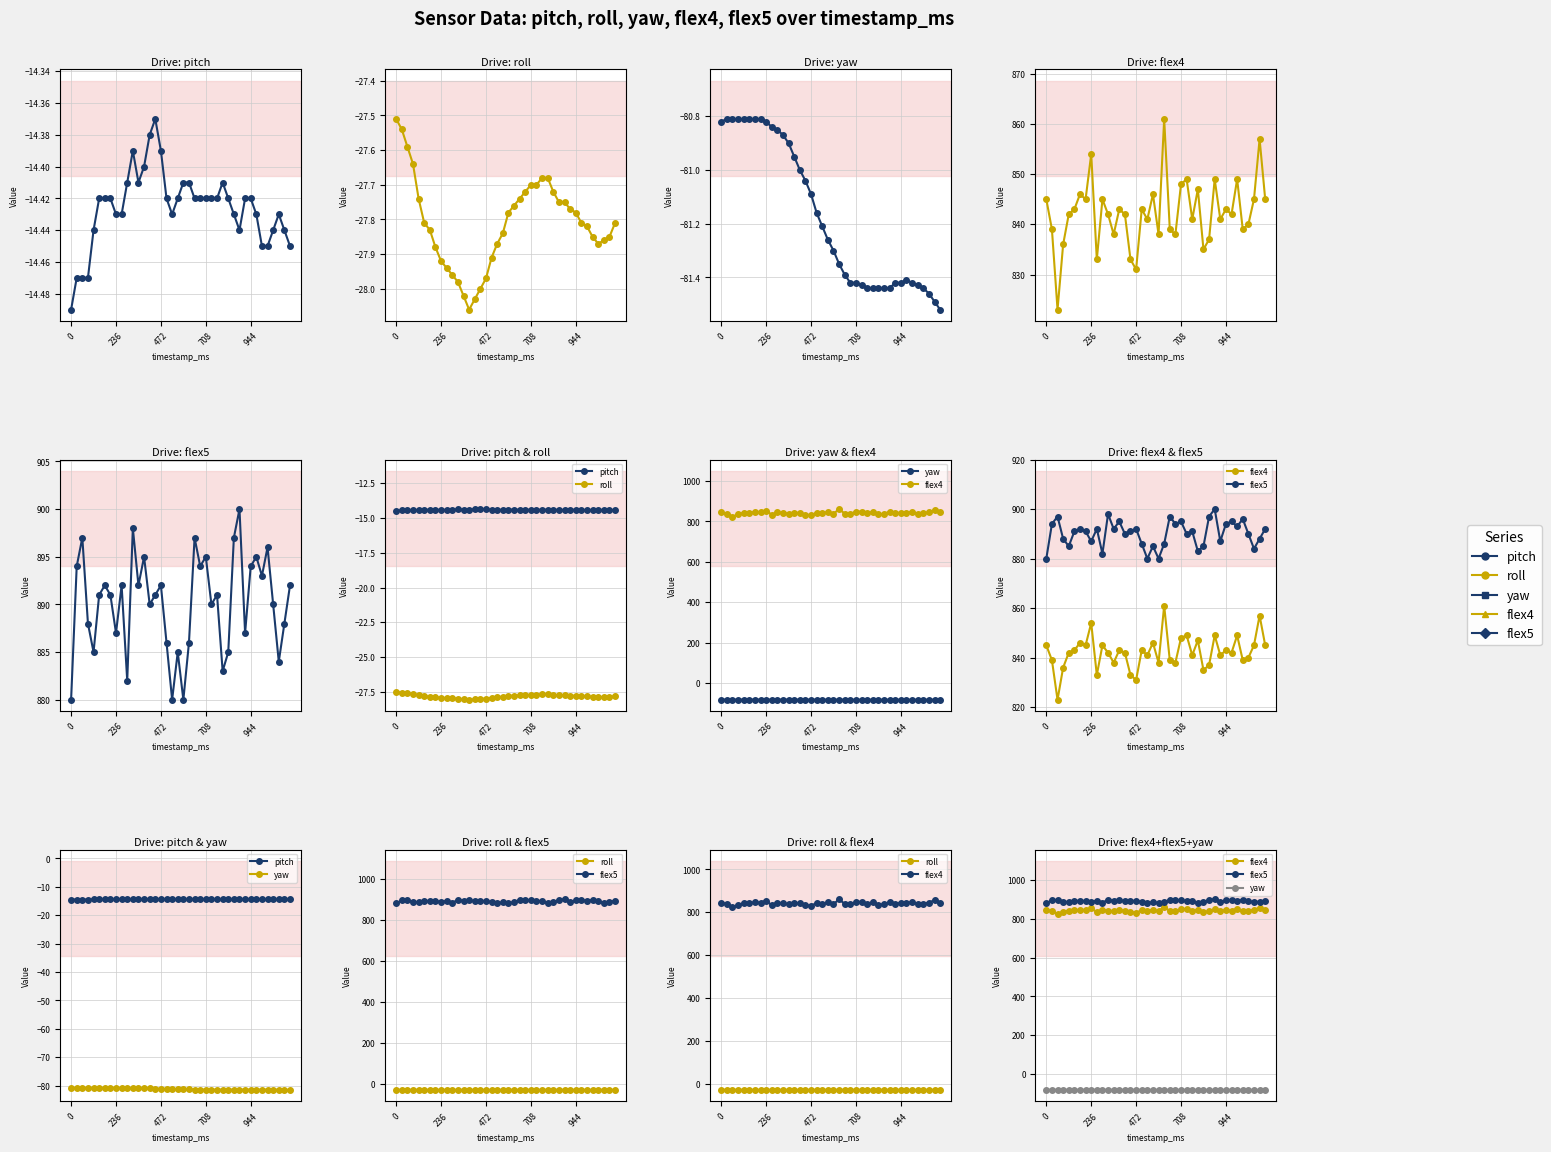

What is the difference between the highest and lowest values at 18?

961.2